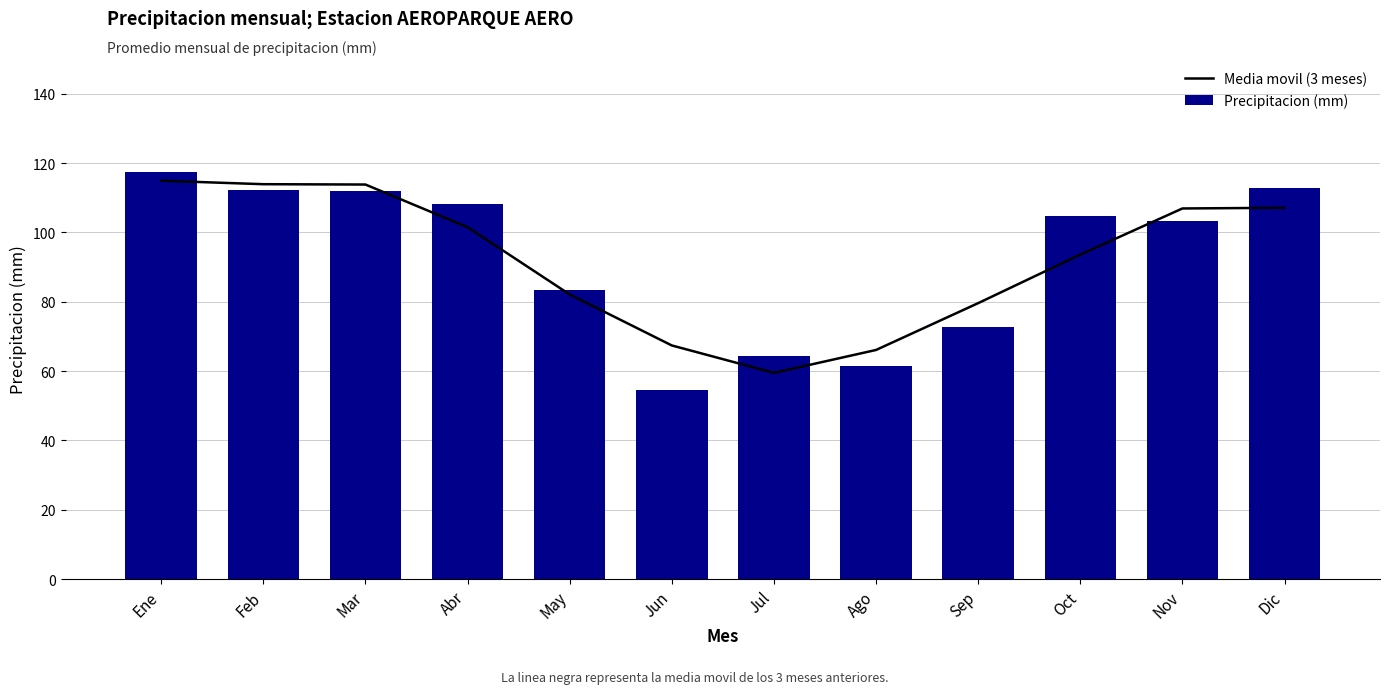

Which series has the largest total across all categories?

Precipitacion (mm)